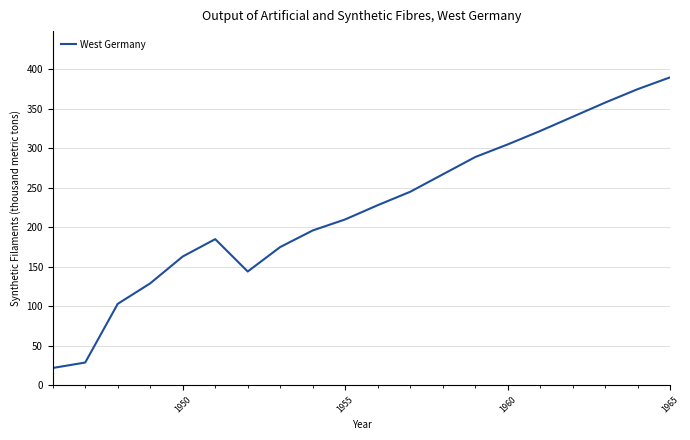

What is the difference between the maximum and minimum values?

368.2